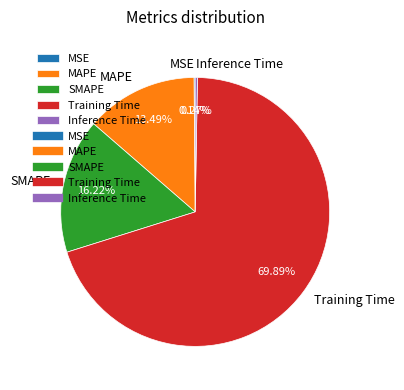

To the nearest percent, what is the combined percentage of MAPE and Training Time?

83%